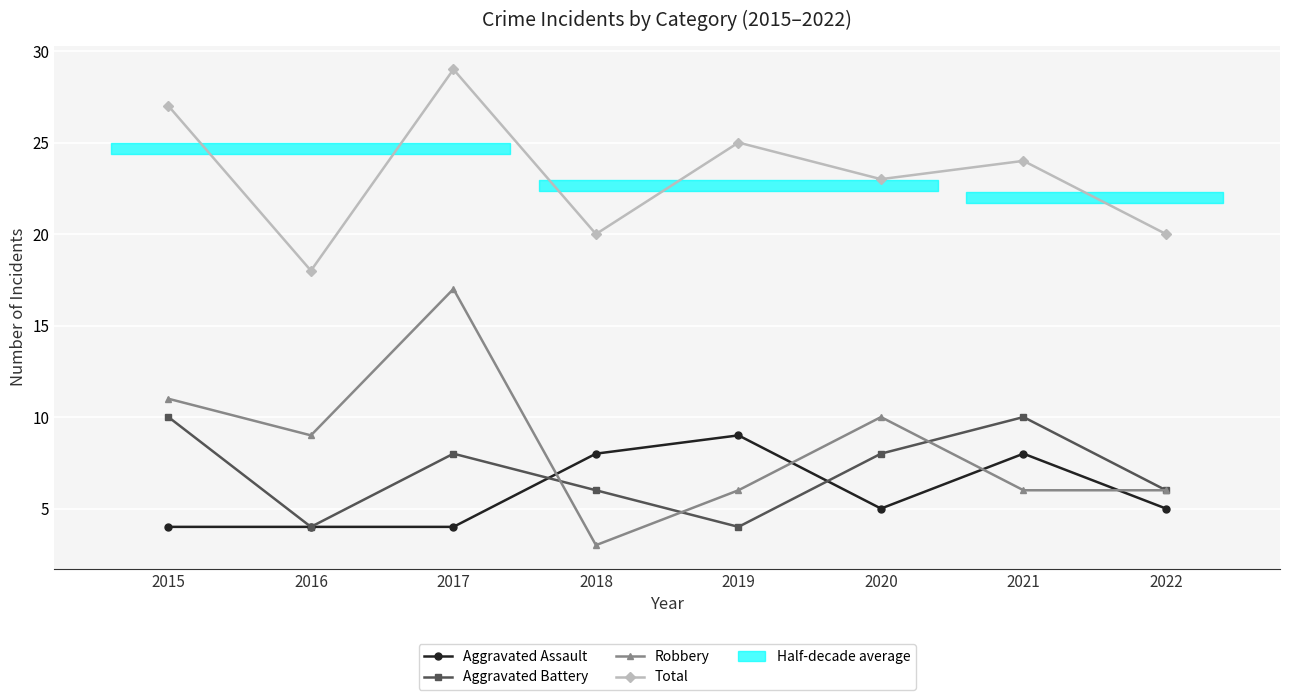

What is the maximum value for Total?

29